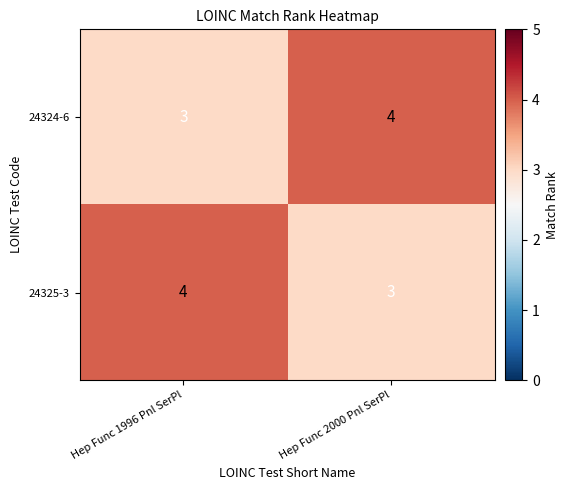

The value of 24325-3 at Hep Func 1996 Pnl SerPl is 4. True or false?

True